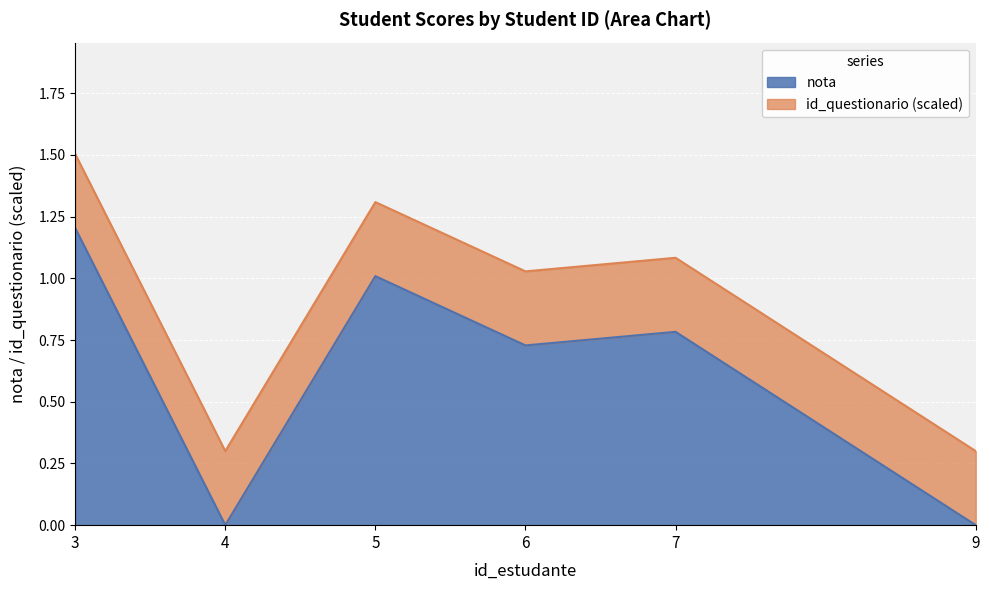

How many interior local valleys does the nota series have?

2